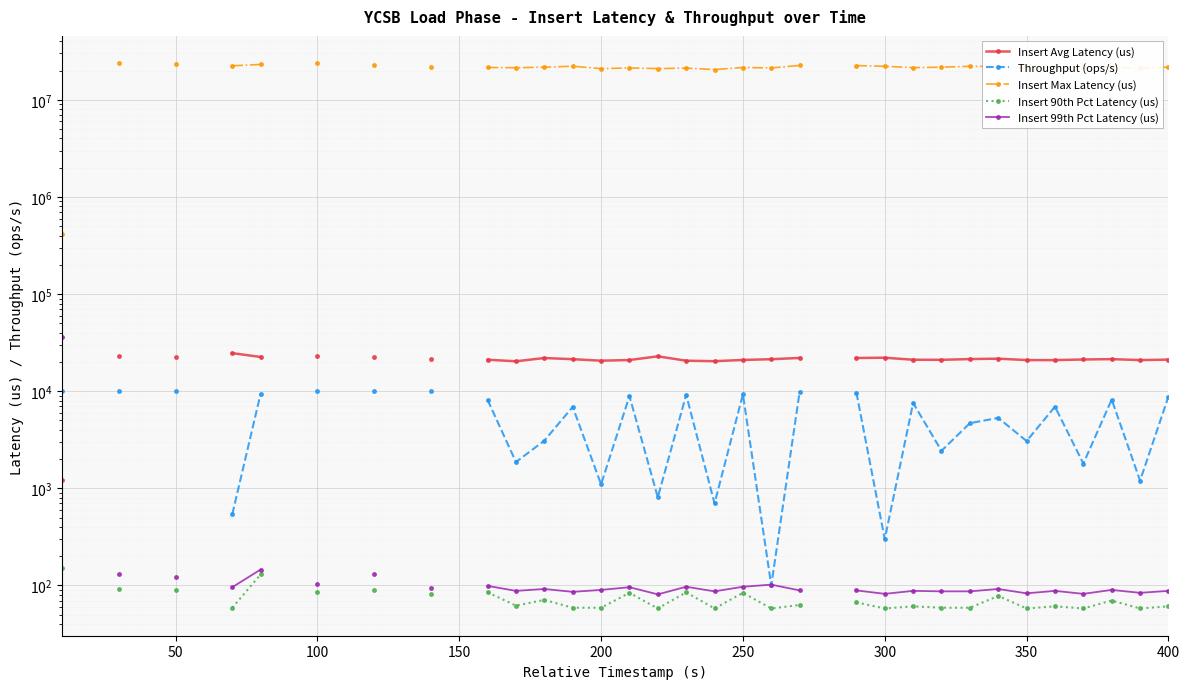

How many interior local peaks does the Insert Max Latency (us) series have?

6